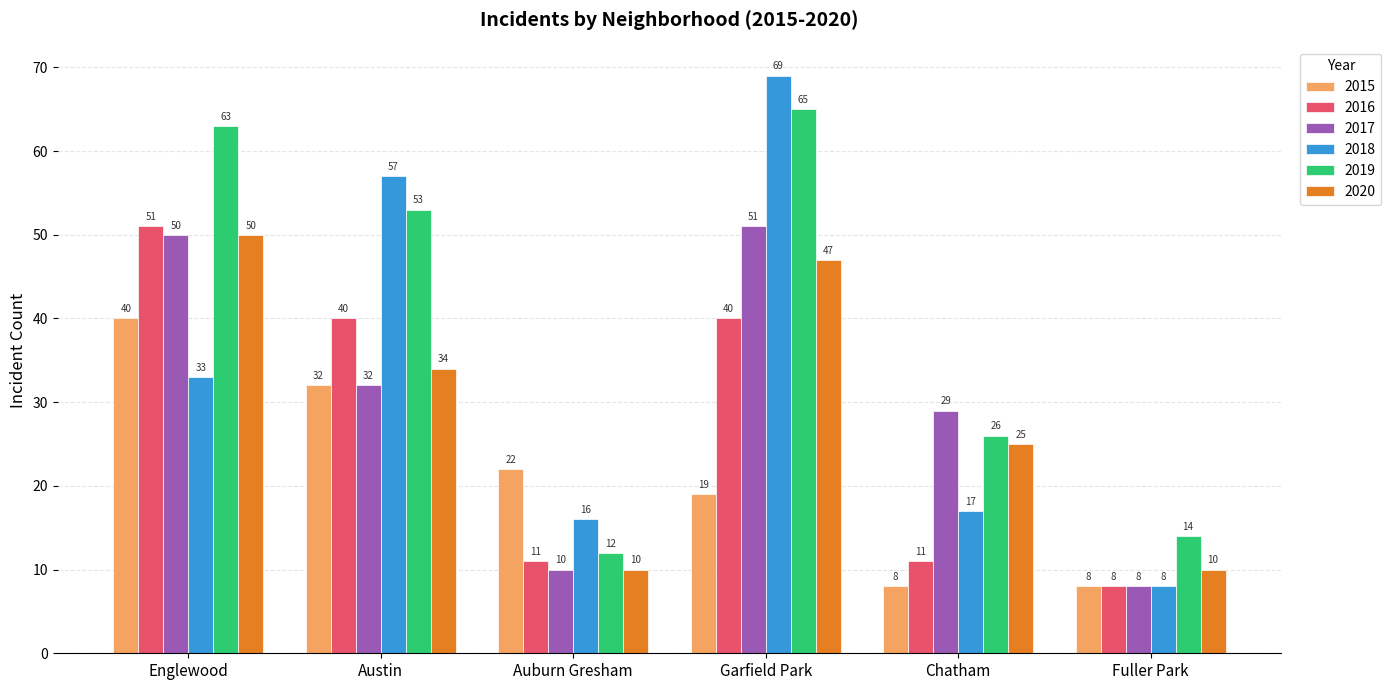

Reading right to left, transcribe all the data shown in this chart.

2015: 8	8	19	22	32	40
2016: 8	11	40	11	40	51
2017: 8	29	51	10	32	50
2018: 8	17	69	16	57	33
2019: 14	26	65	12	53	63
2020: 10	25	47	10	34	50